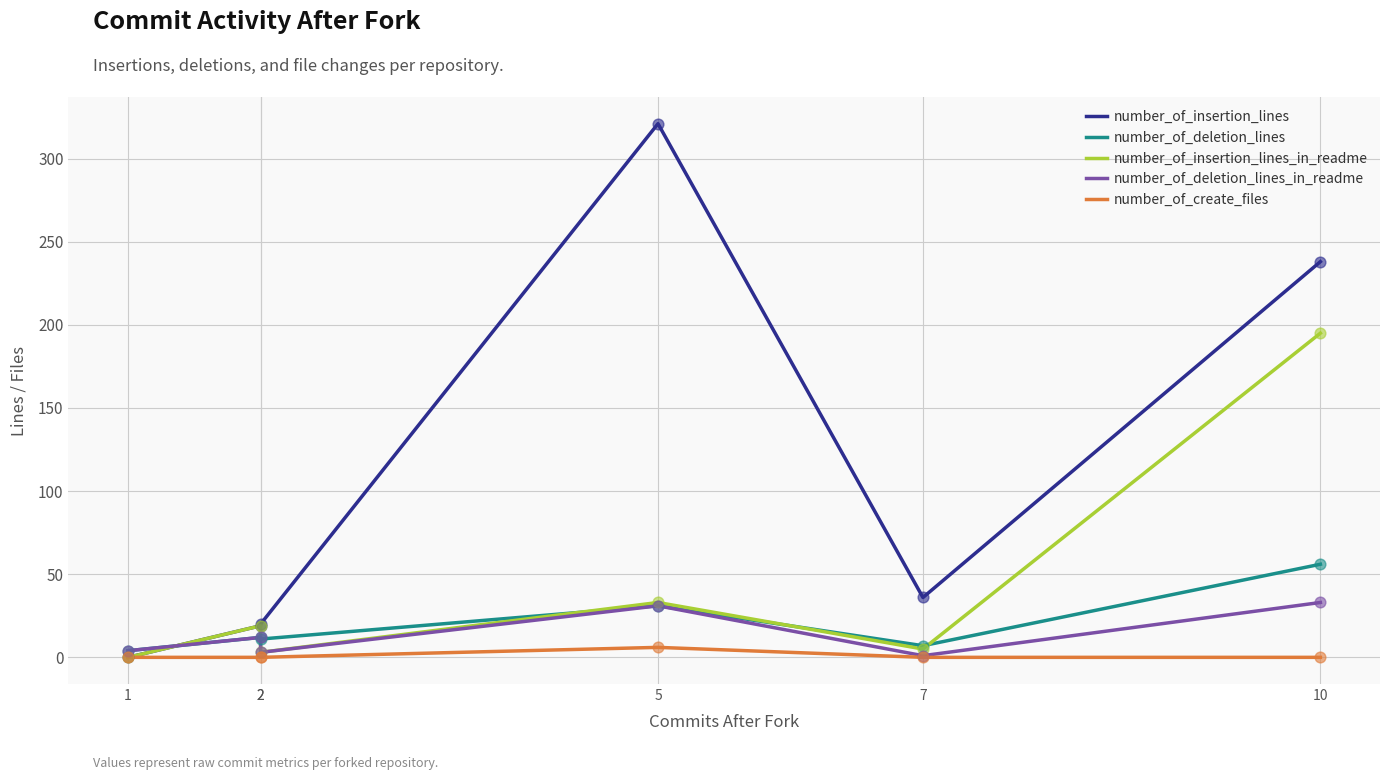

Which series has the largest total across all categories?

number_of_insertion_lines